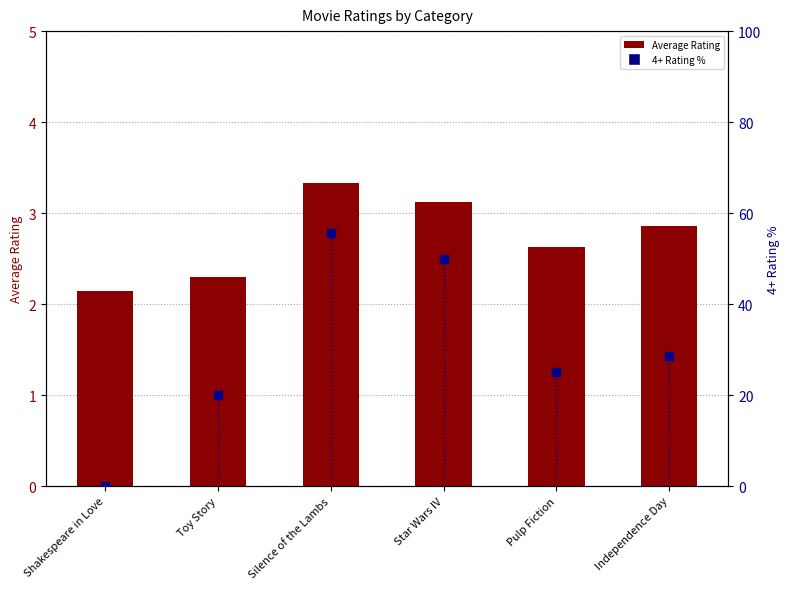

Which series has the widest spread of Y values?

4+ Rating %